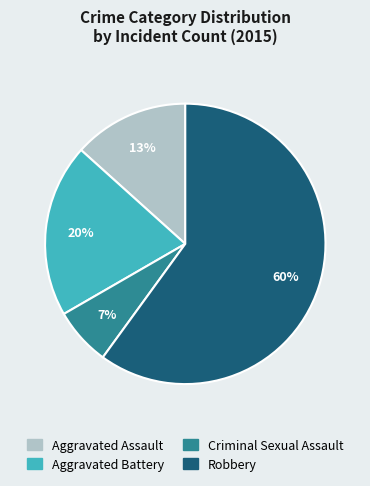

Rank the categories by value from lowest to highest.

Criminal Sexual Assault, Aggravated Assault, Aggravated Battery, Robbery